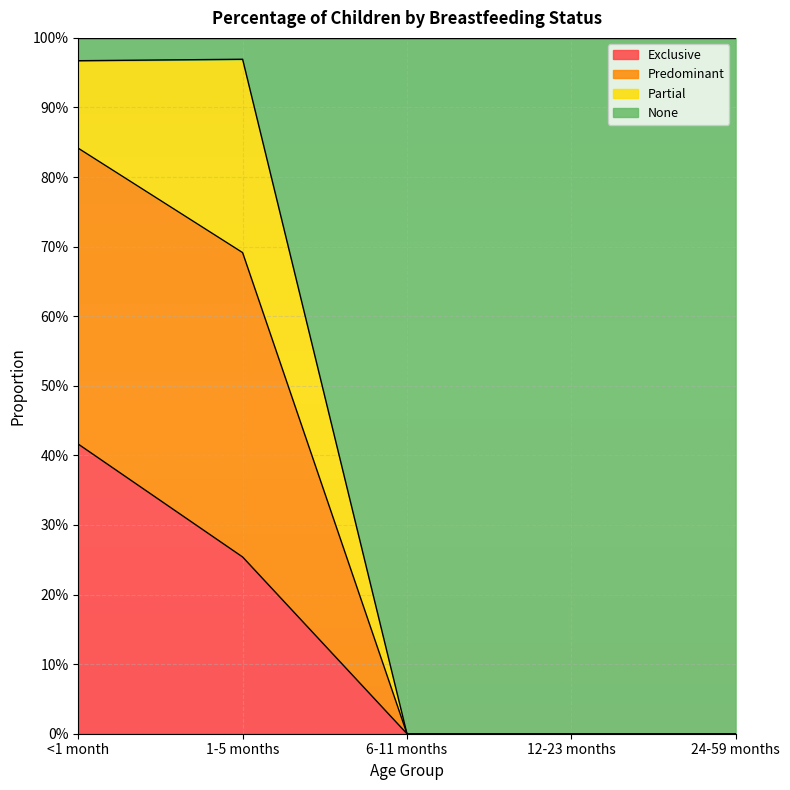

Is it true that Exclusive equals 0.1 at <1 month?

False